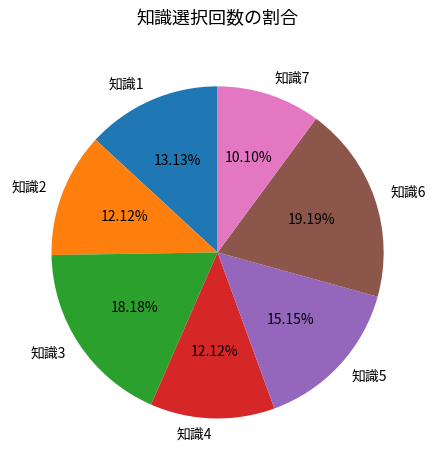

Is 知識3 the majority of the pie?

No